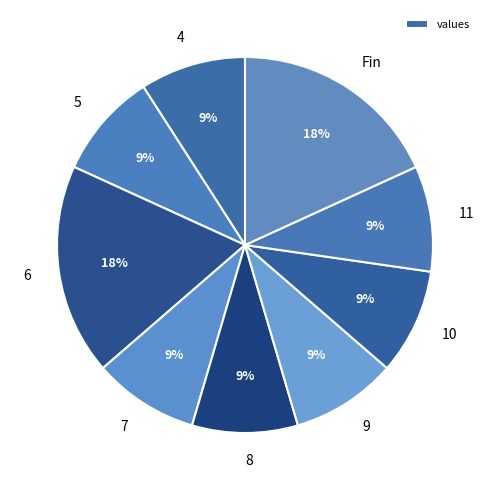

Between 6 and 9, which is larger?

6